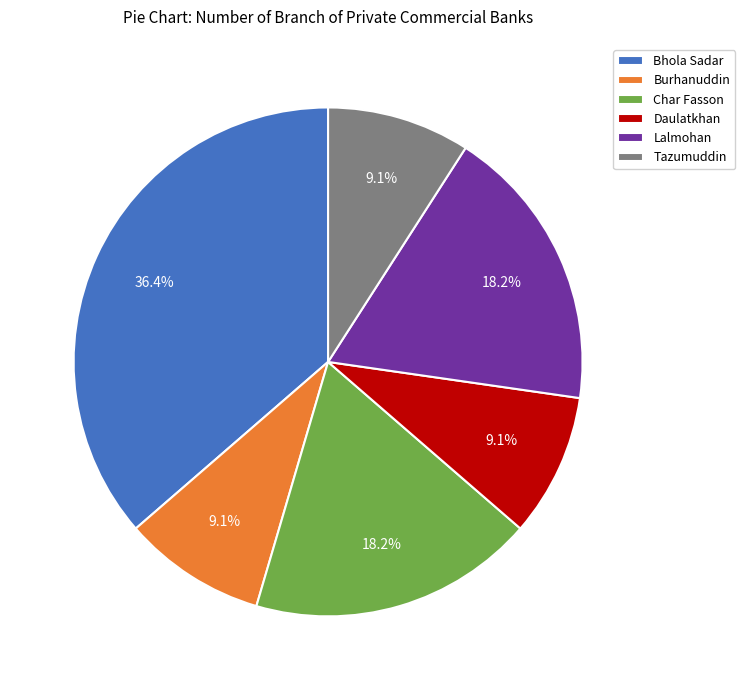

What percentage do Tazumuddin and Lalmohan together represent?

27.3%